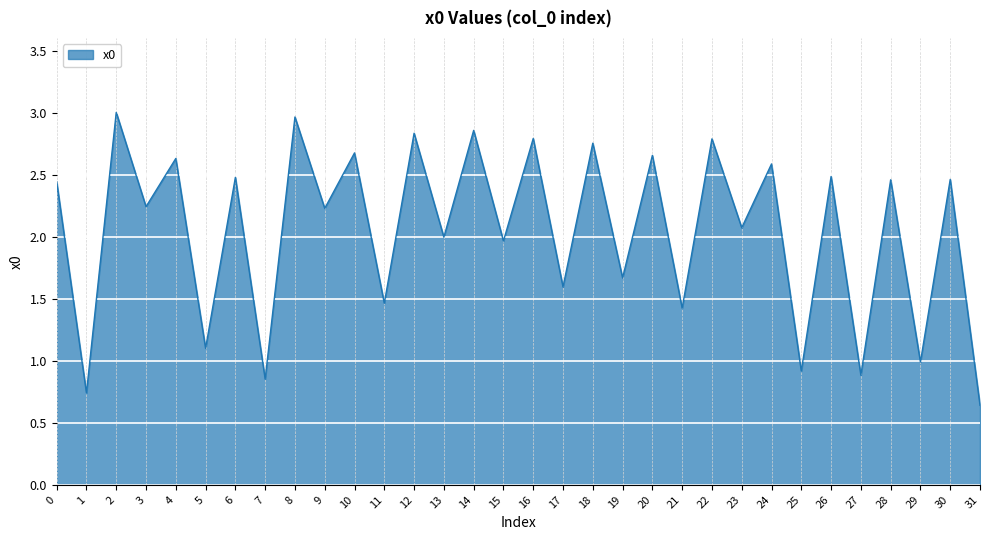

What is the change in value from 21 to 24?

+1.2